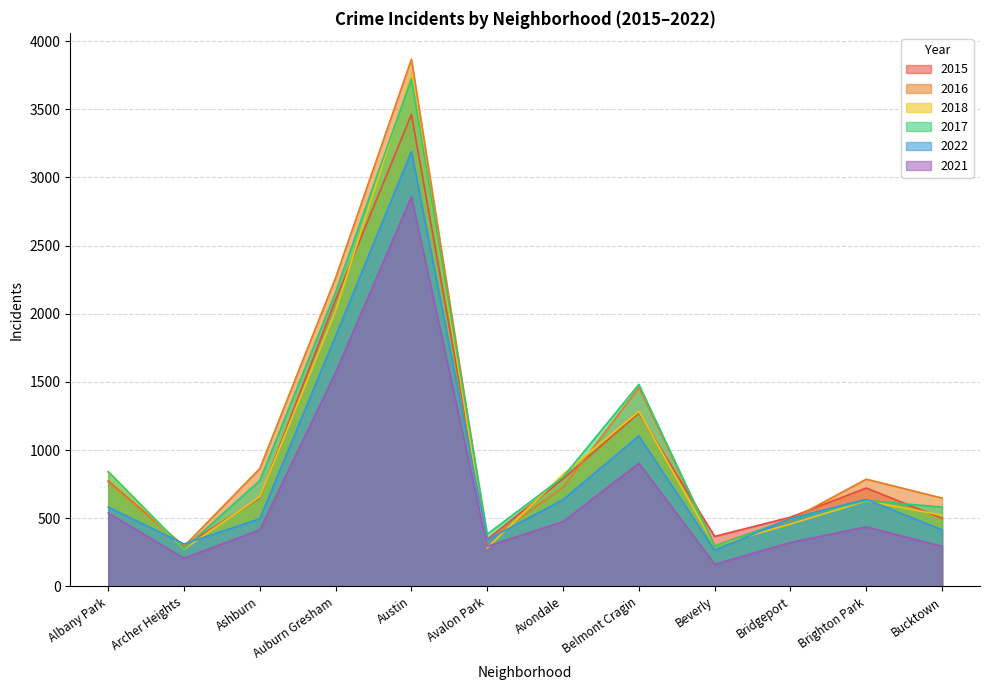

What is the difference between the second highest and second lowest values in the 2021 series?

1361